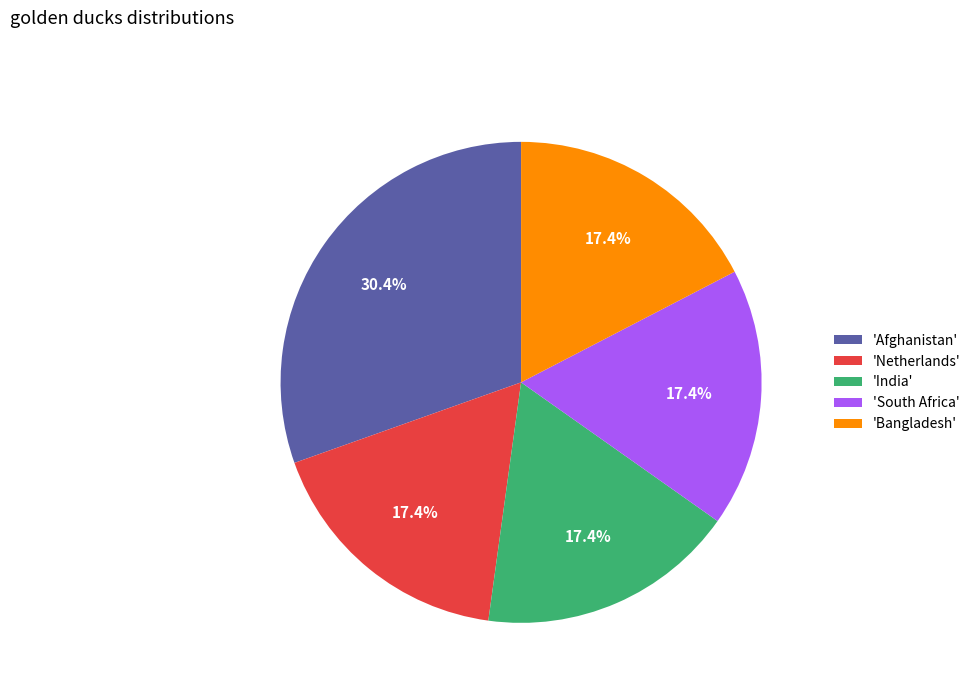

Is there a majority slice in this chart?

No